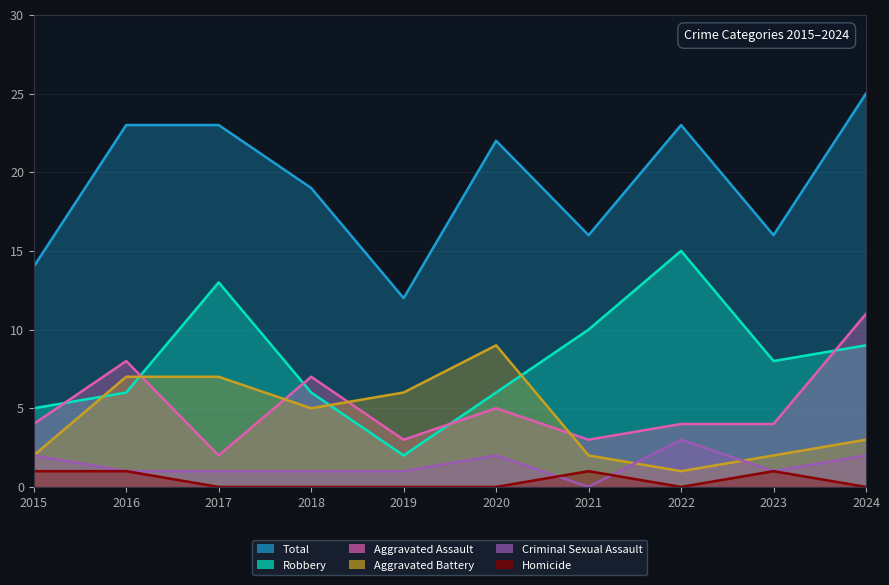

At 2015, list the series in order from largest to smallest.

Total, Robbery, Aggravated Assault, Aggravated Battery, Criminal Sexual Assault, Homicide